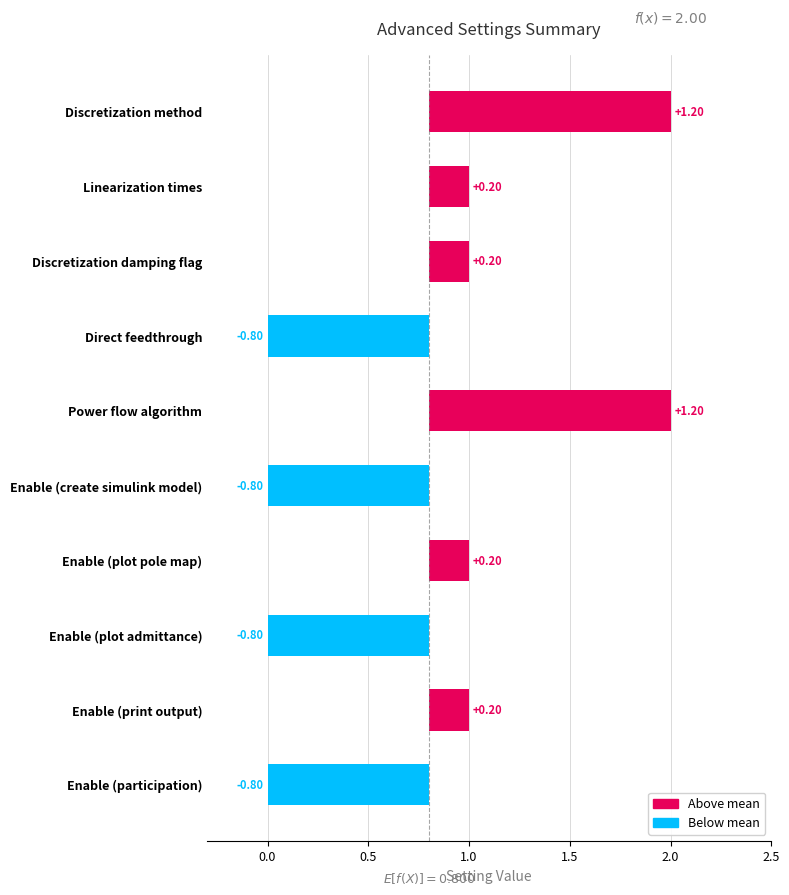

Rank the categories by value from lowest to highest.

Direct feedthrough, Enable (create simulink model), Enable (plot admittance), Enable (participation), Linearization times, Discretization damping flag, Enable (plot pole map), Enable (print output), Discretization method, Power flow algorithm